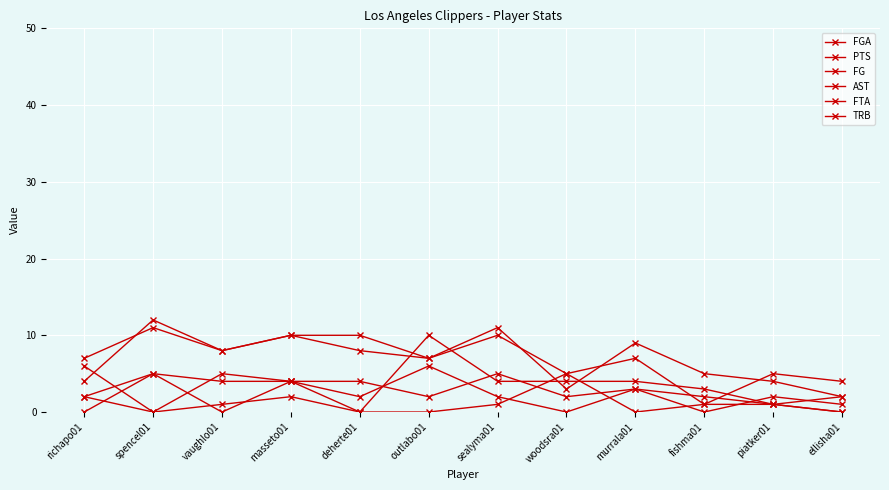

Between which two adjacent categories do TRB and PTS first intersect?

deherte01 and outlabo01